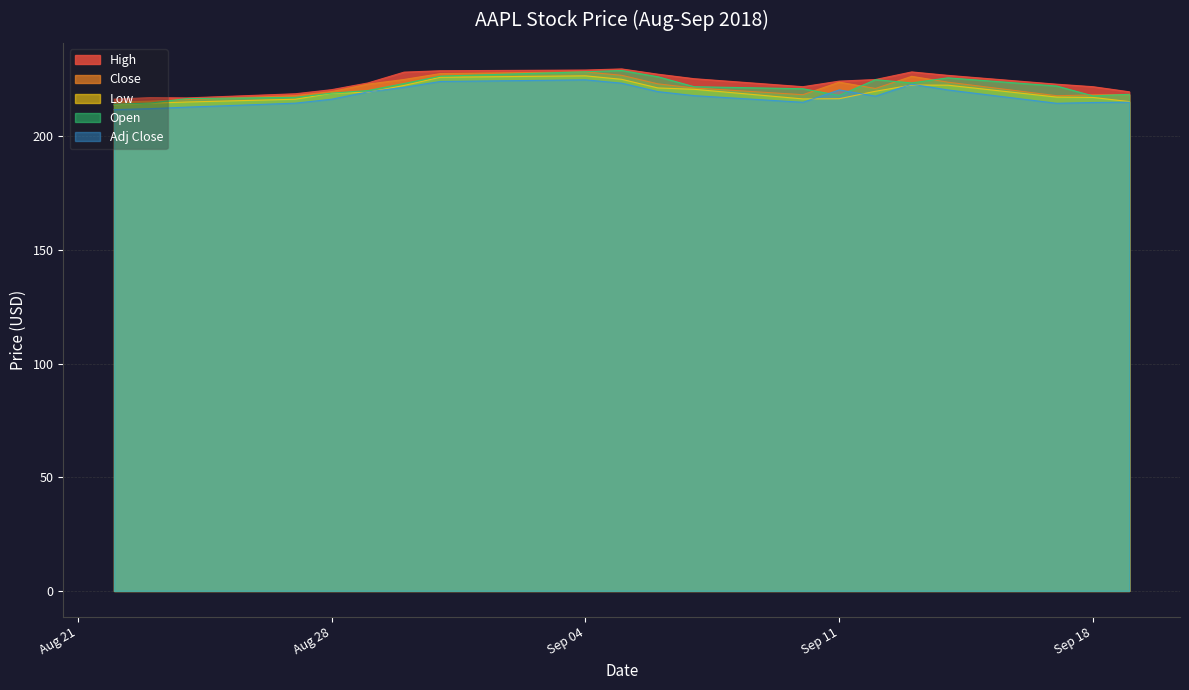

Reading right to left, transcribe all the data shown in this chart.

High: 219.6	221.9	222.9	226.8	228.4	225.0	224.3	221.9	225.4	227.4	229.7	229.2	228.9	228.3	223.5	220.5	218.7	216.9	217.1	216.4
Close: 218.4	218.2	217.9	223.8	226.4	221.1	223.9	218.3	221.3	223.1	226.9	228.4	227.6	225.0	223.0	219.7	217.9	216.2	215.5	215.1
Low: 215.3	217.1	217.3	222.5	222.6	219.8	216.6	216.5	220.7	221.3	225.1	226.6	226.0	222.4	219.4	218.9	216.3	215.1	214.6	213.8
Open: 218.5	217.8	222.1	225.8	223.5	224.9	218.0	220.9	221.9	226.2	229.0	228.4	226.5	223.2	220.1	219.0	217.1	216.6	214.6	214.1
Adj Close: 215.0	214.9	214.6	220.4	223.0	217.7	220.4	215.0	217.9	219.7	223.4	224.9	224.2	221.6	219.6	216.3	214.6	212.9	212.2	211.8